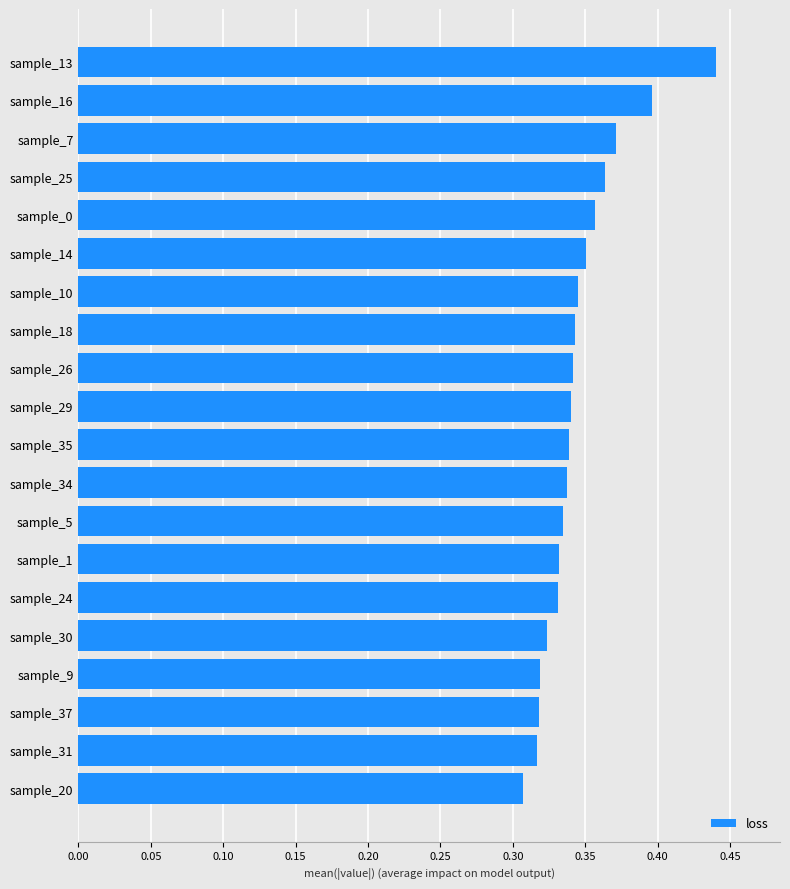

At which category does the chart reach its peak across all series?

sample_13